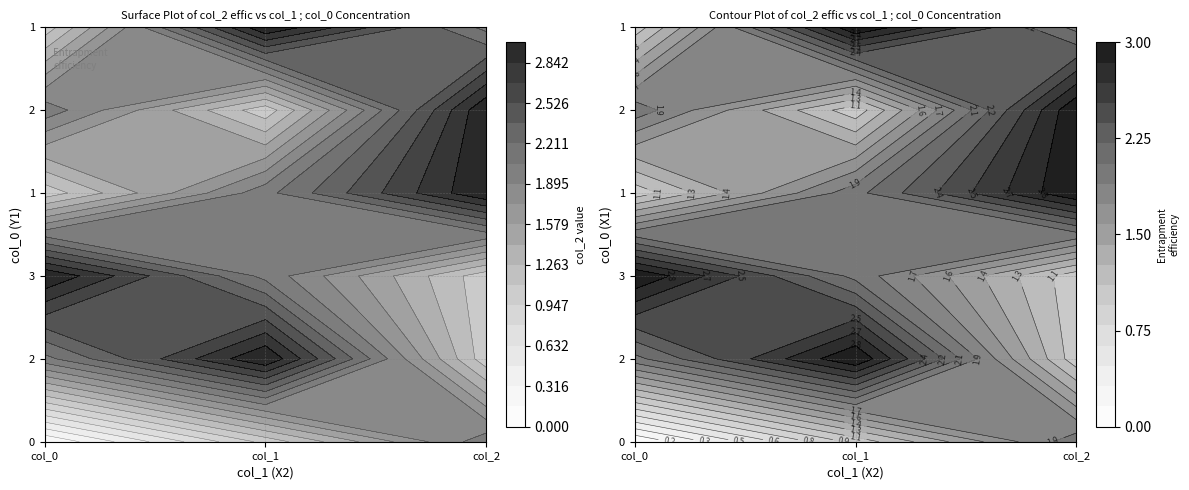

Reading left to right, list all the values displayed in this chart.

0: 0	1	2
2: 2	3	1
3: 3	2	1
1: 1	2	3
2b: 2	1	3
1b: 1	3	2